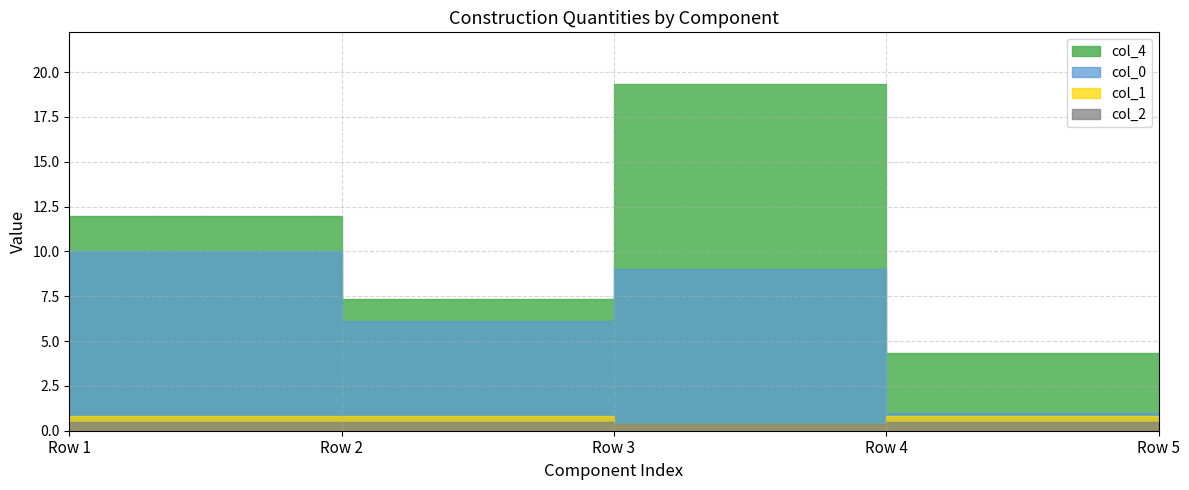

Reading right to left, transcribe all the data shown in this chart.

col_4: 1.7	4.3	19.3	7.3	12.0
col_0: 0.0	1.0	9.0	6.1	10.0
col_1: 0.0	0.8	0.4	0.8	0.8
col_2: 0.0	0.5	0.4	0.5	0.5